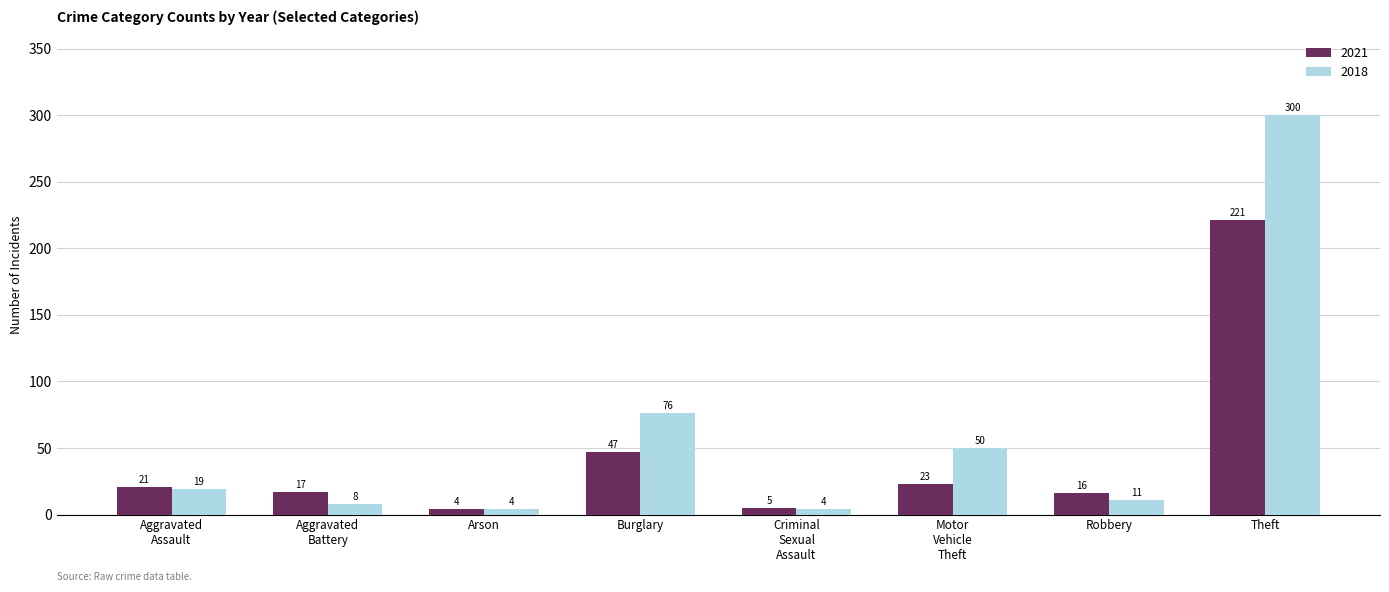

At which label is 2018 closest to 152?

Burglary